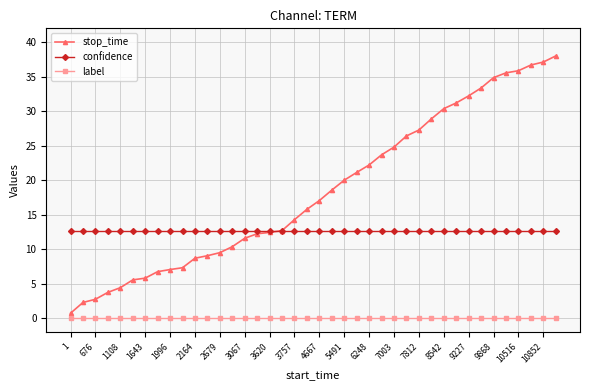

List the series in order of their peak value, highest first.

stop_time, confidence, label